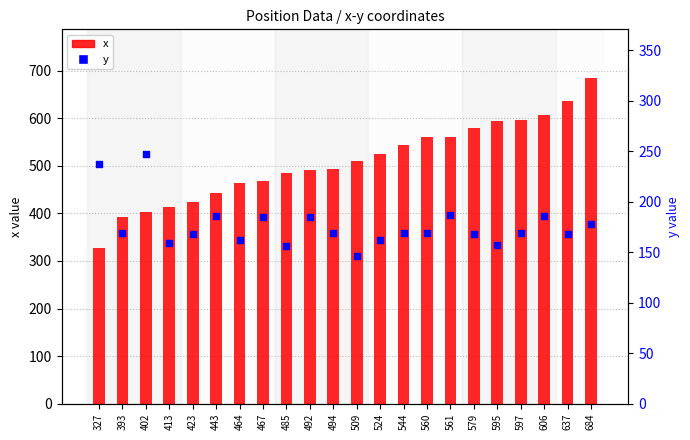

Which series has the largest total across all categories?

x